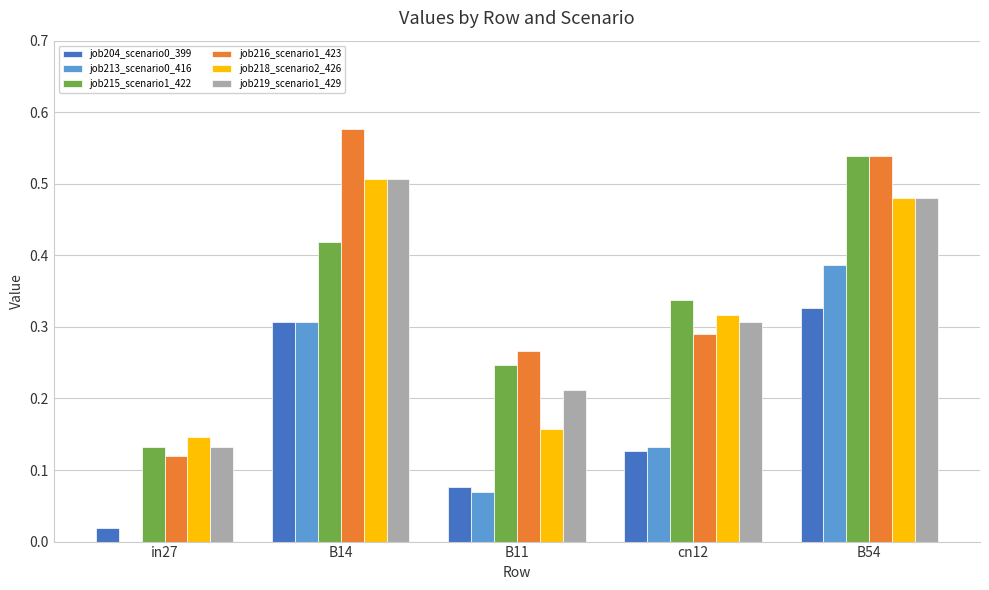

Which category has the highest value across all series?

B14